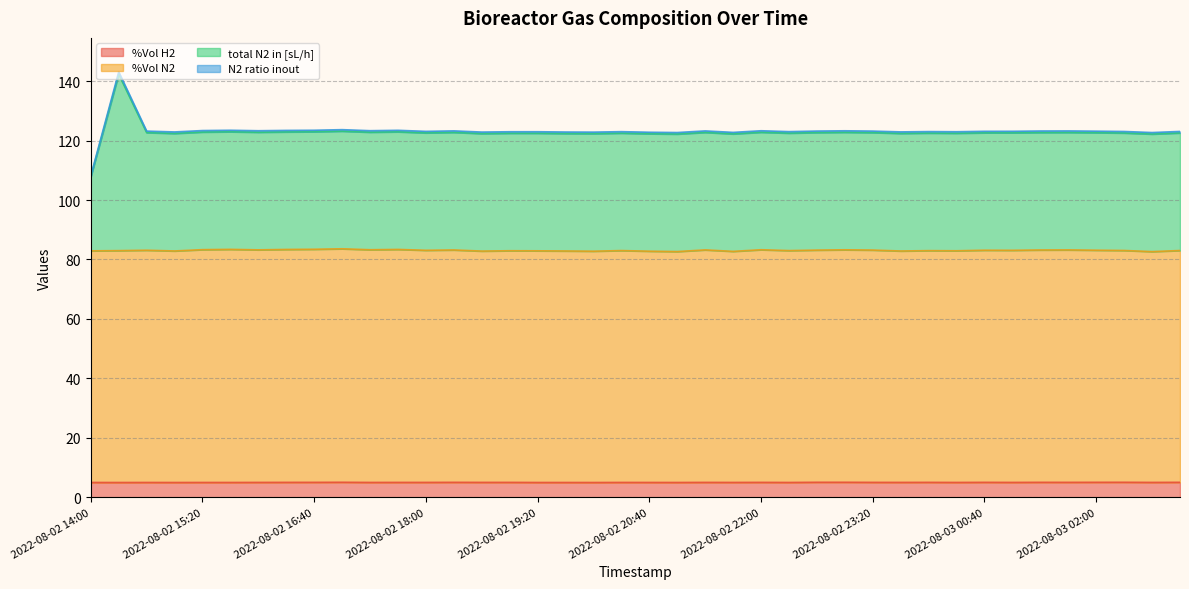

What are all the series names shown in the legend?

%Vol H2, %Vol N2, total N2 in [sL/h], N2 ratio inout